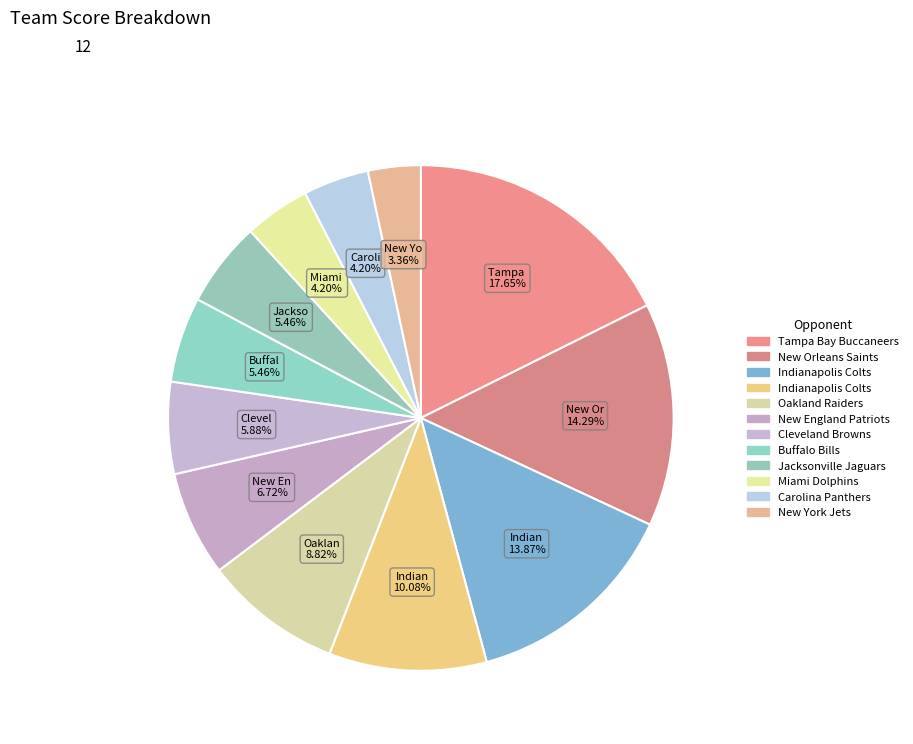

To the nearest percent, what is the difference between the largest and smallest slice percentages?

14%